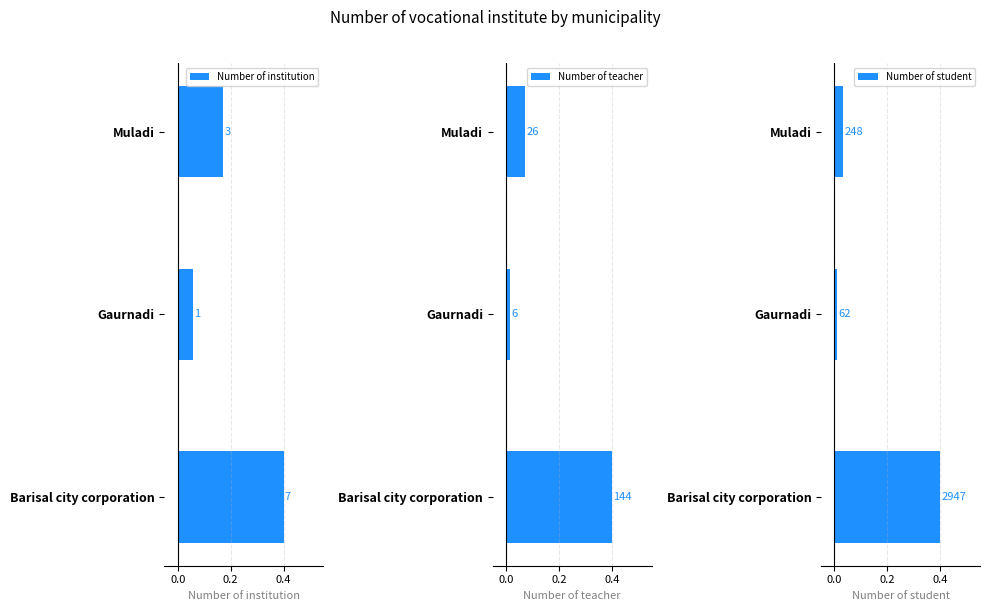

What is the sum of the Number of teacher values at Muladi and Barisal city corporation?

0.5